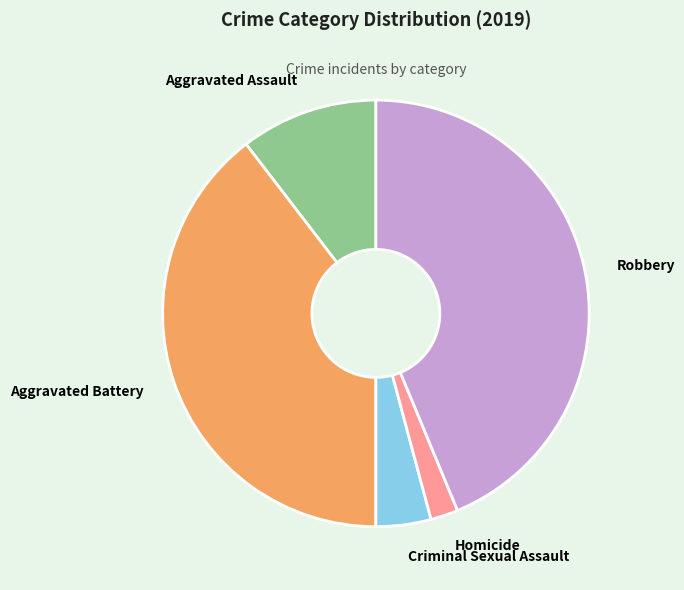

Which slice is the largest?

Robbery